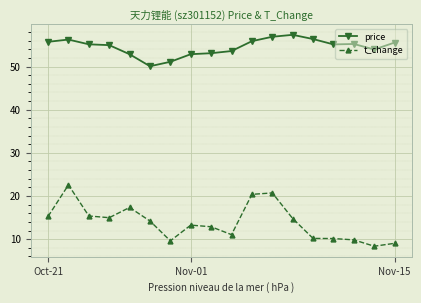

What is the highest value of the t_change series?

22.6